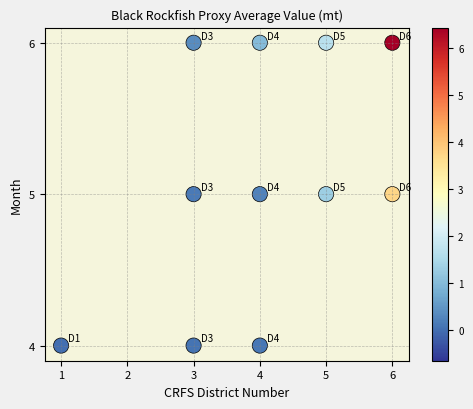

What is the average X value?

4